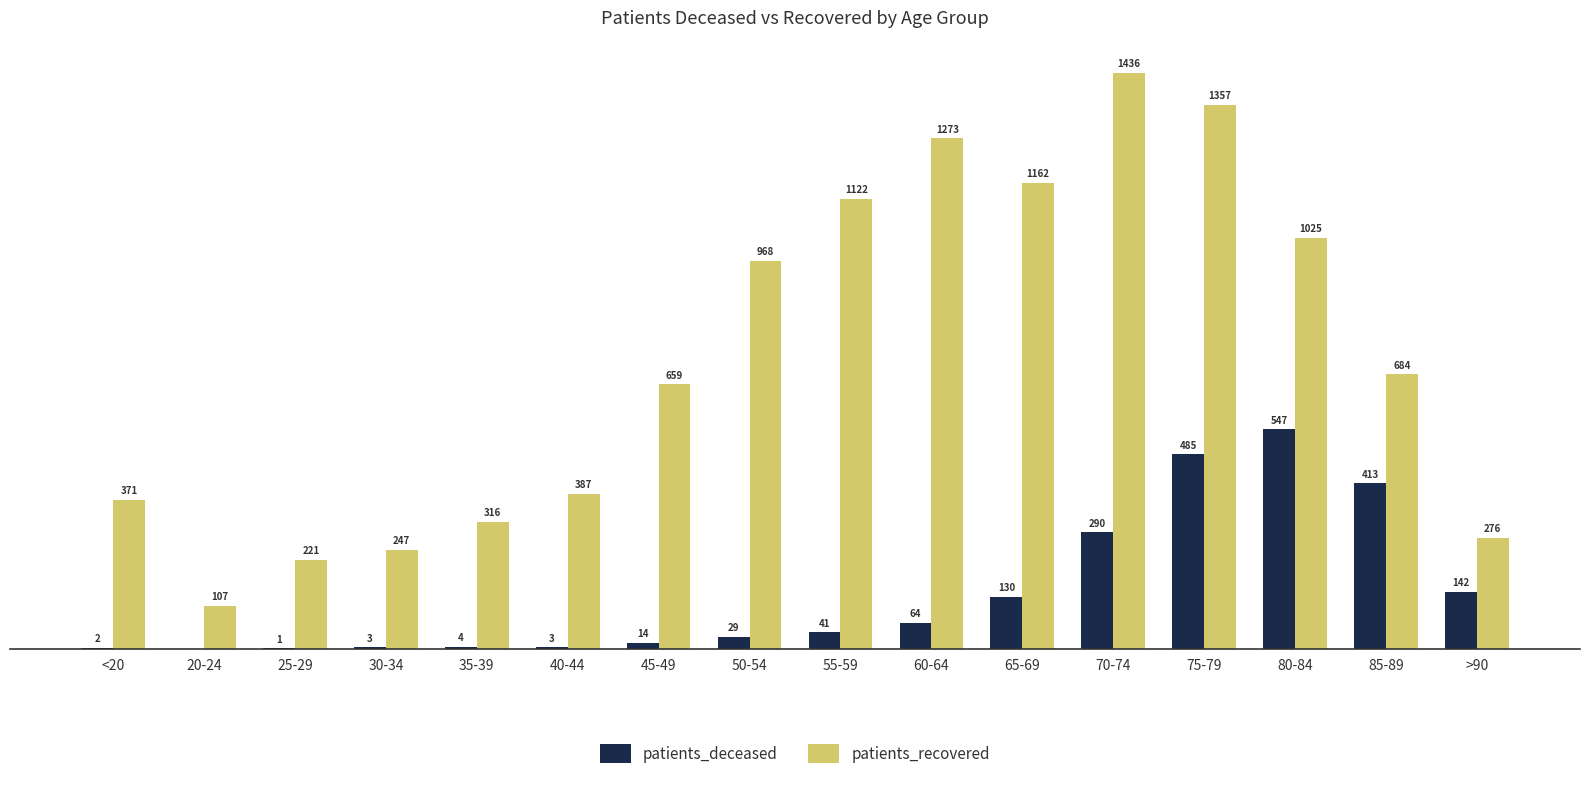

Which series has the largest total across all categories?

patients_recovered